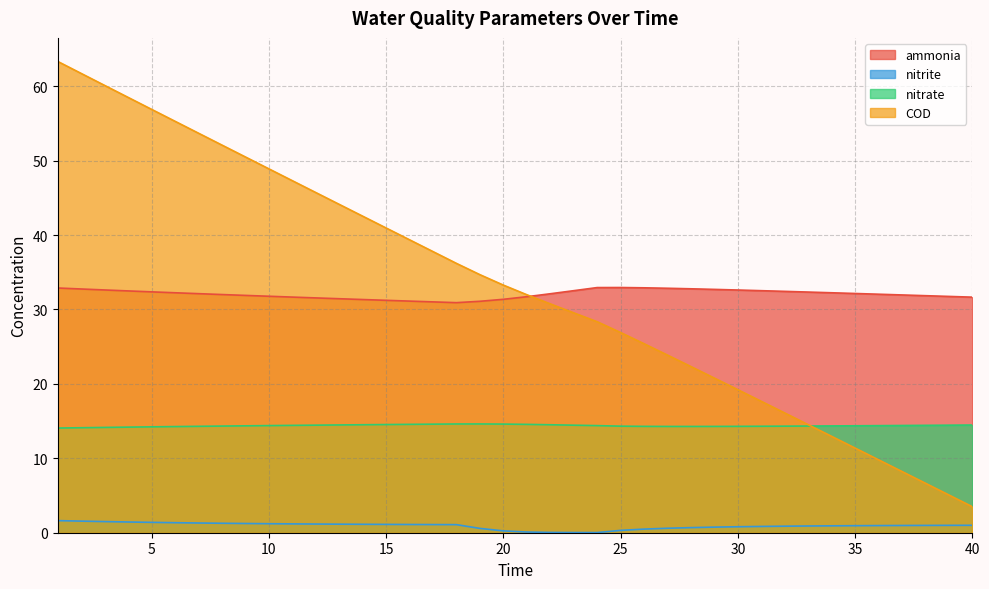

Which label corresponds to the largest value in the chart?

1